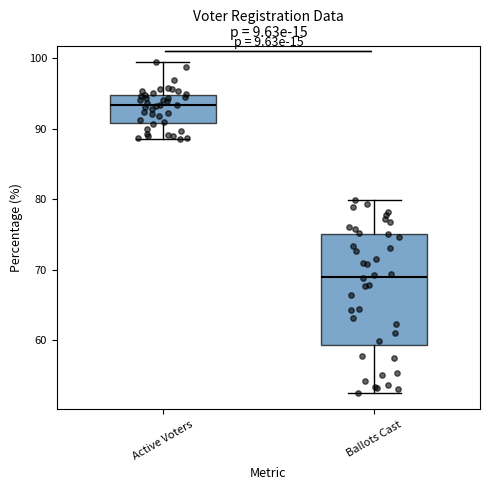

Reading left to right, transcribe this box plot: for each box, give where its median line is, the range the box spans, and where its two whiskers end, as read against the y-axis. The values are not printed on the chart, so give them approximately, as read against the axis.

Active Voters: median 93, box 91 to 95, whiskers 88 to 99
Ballots Cast: median 69, box 59 to 75, whiskers 53 to 80